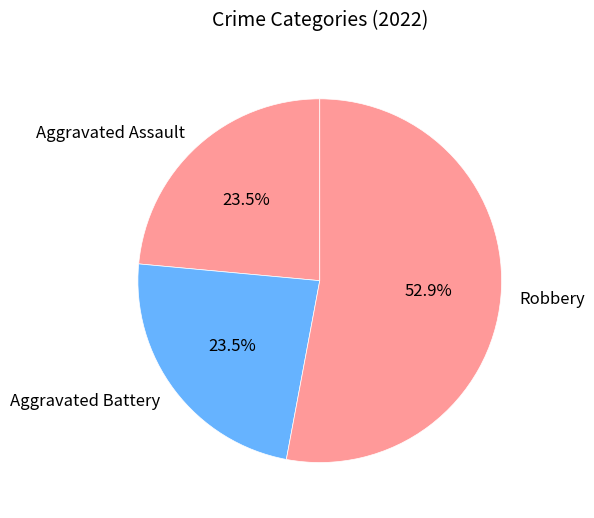

Which slice is the largest?

Robbery